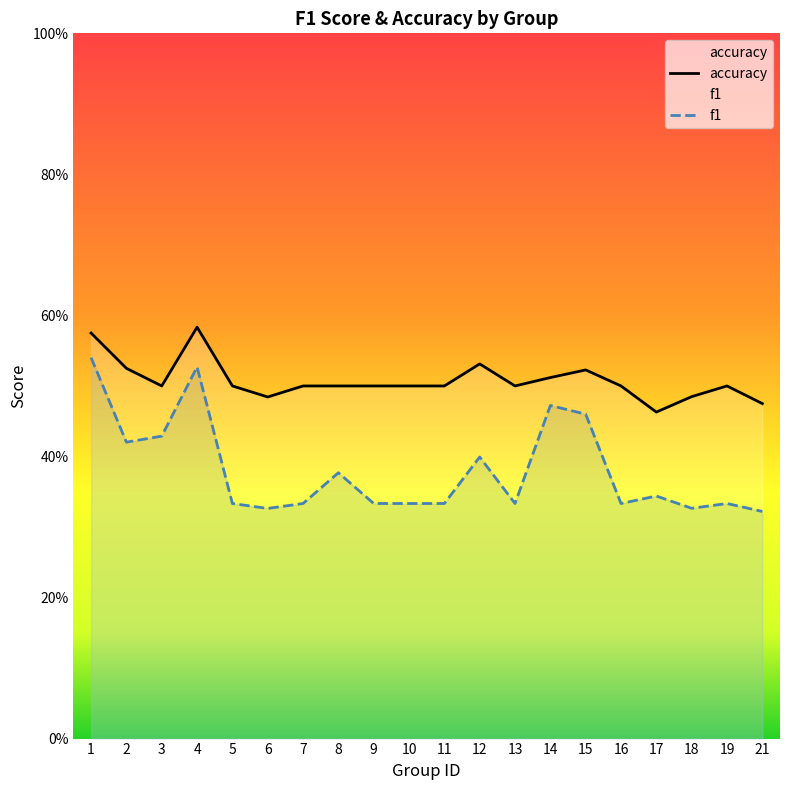

What is the highest value of the accuracy series?

0.6